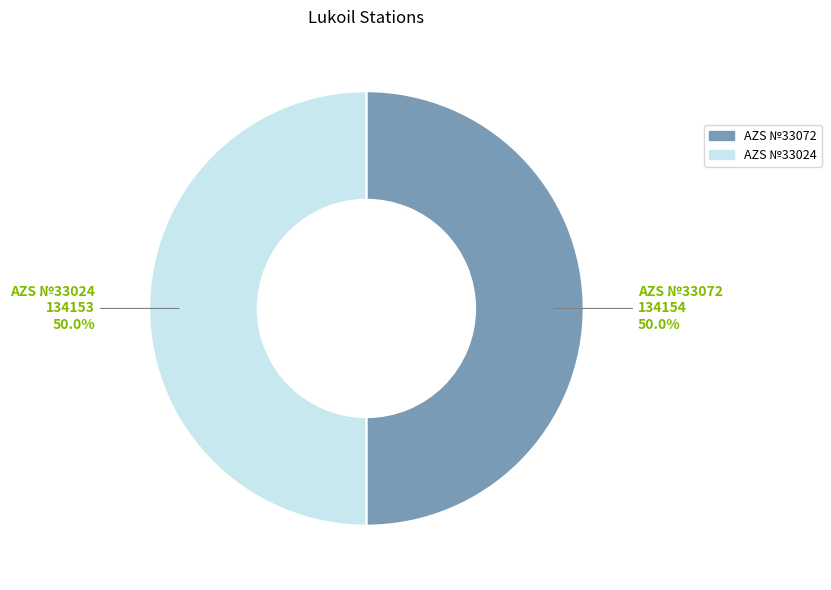

What is the ratio of the value at AZS №33072 to the value at AZS №33024?

1.0